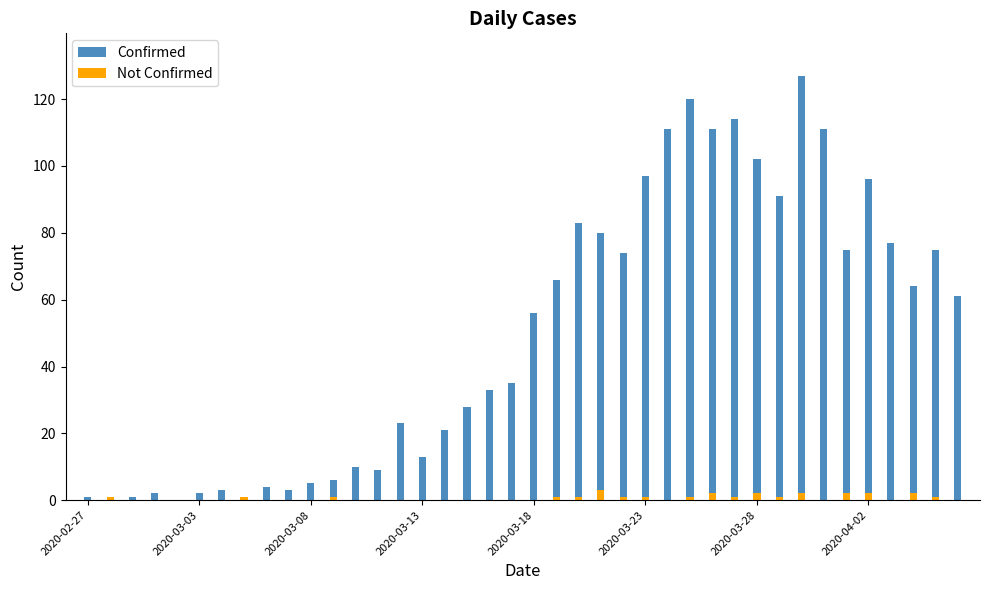

How many series are shown in this chart?

2